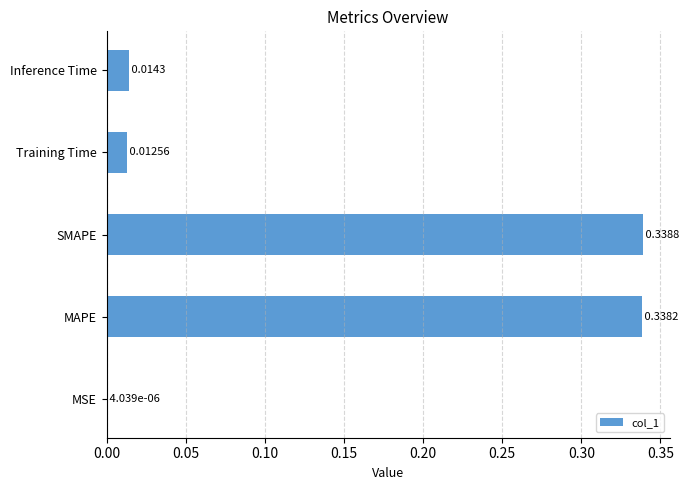

At which label is the value closest to 0?

MSE